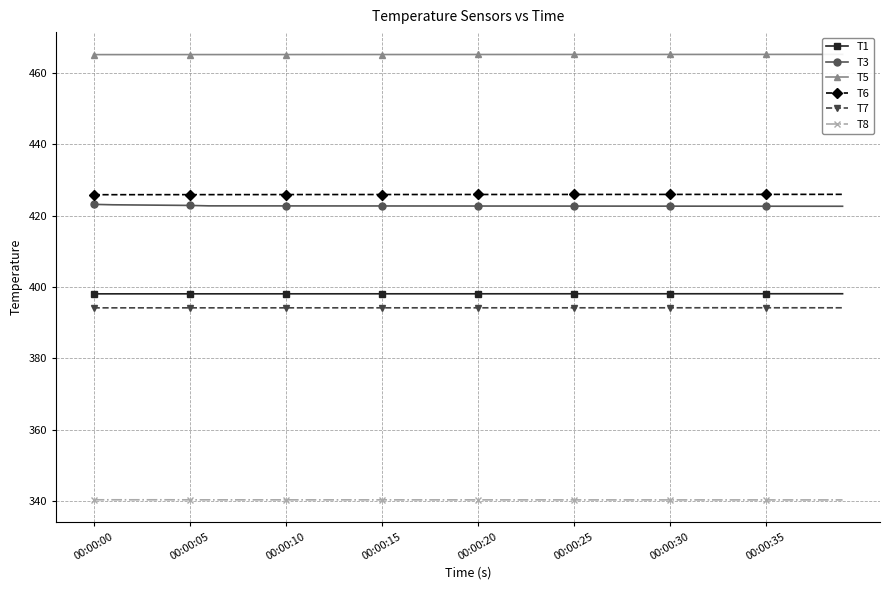

At which label does T8 reach its peak?

00:00:00